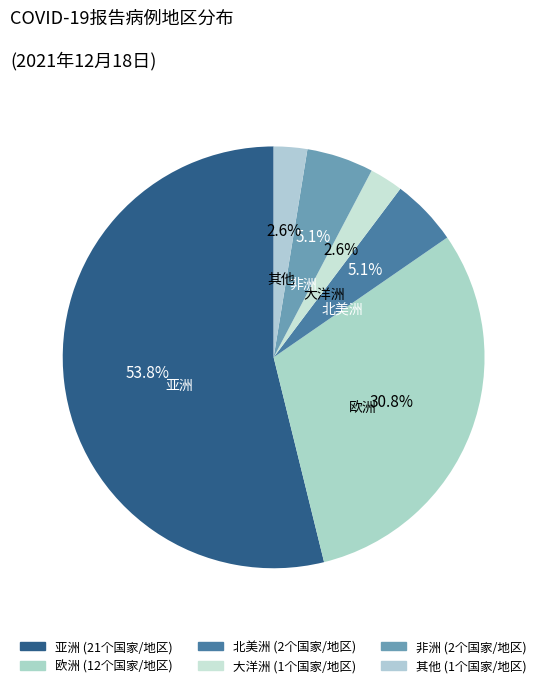

How many segments does this pie chart have?

6